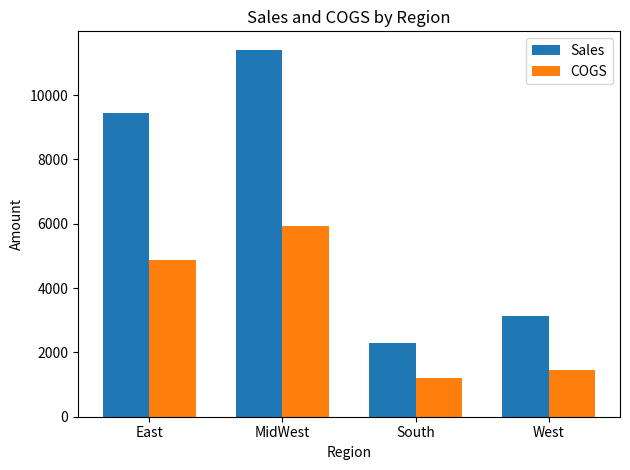

What is the label of the 1st bar from the right?

West